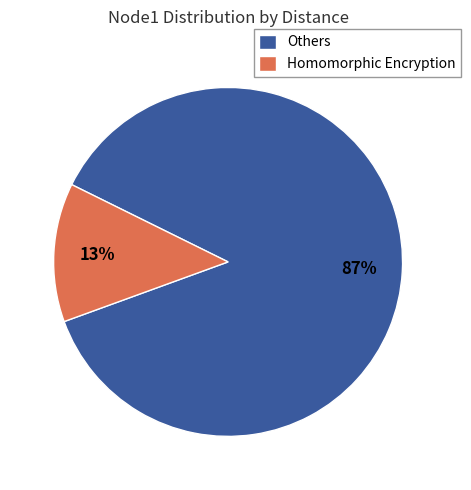

What is the majority slice?

Others